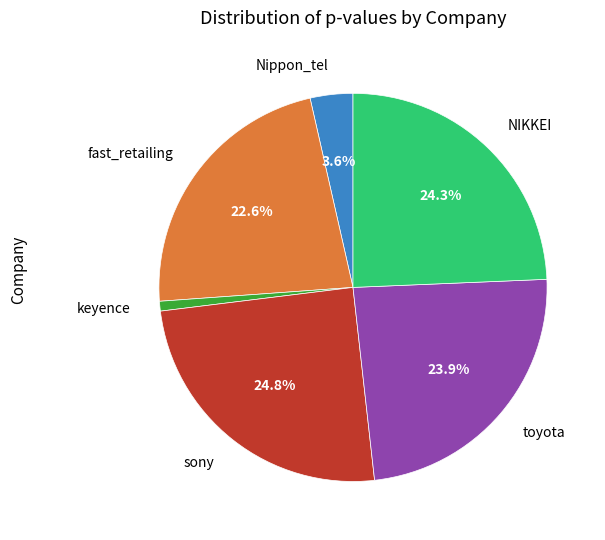

Is there a majority slice in this chart?

No